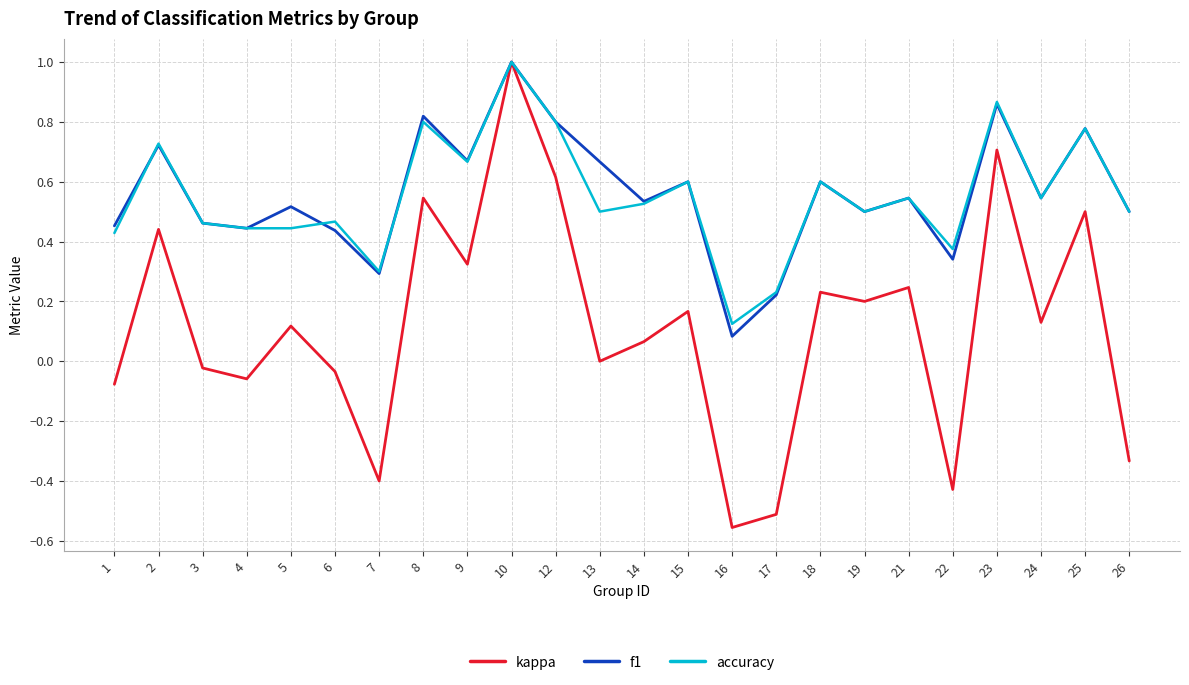

Is the value of f1 at 13 greater than the value of kappa at 24?

Yes